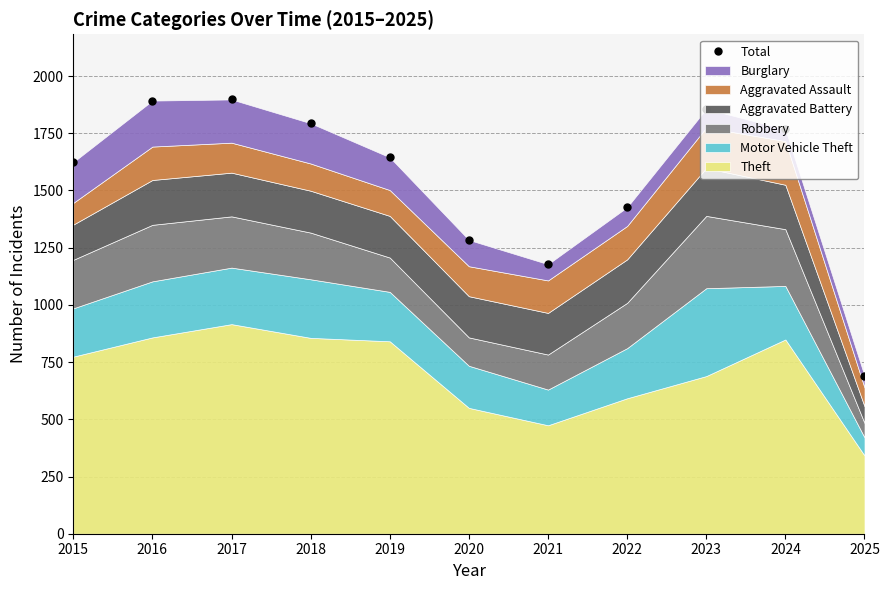

Rank the categories by value from lowest to highest.

2025, 2021, 2020, 2022, 2015, 2019, 2024, 2018, 2023, 2016, 2017